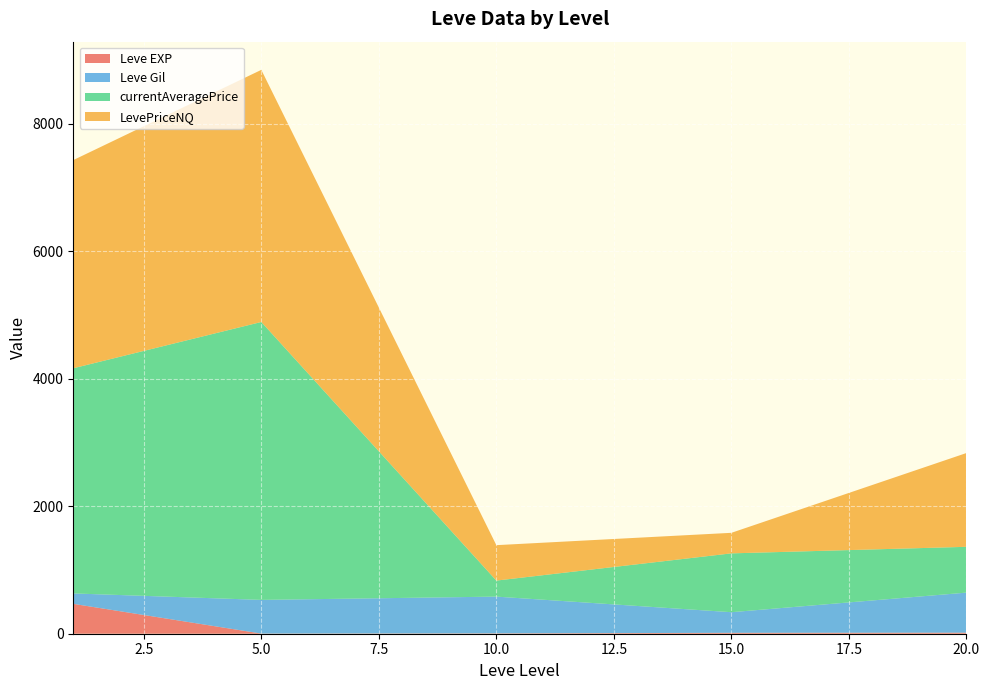

At which category is the sum across all series the highest?

5.0